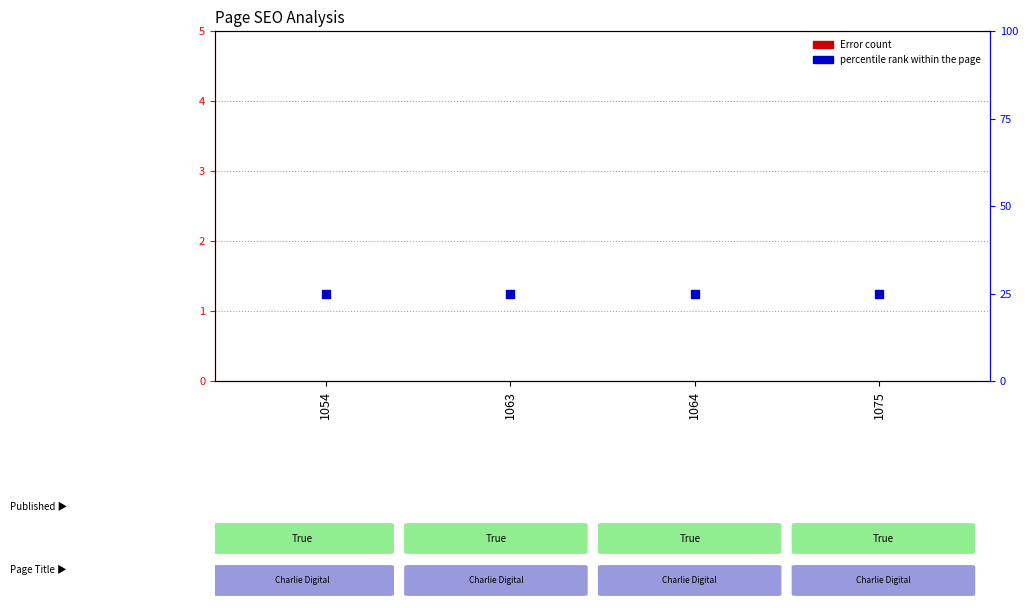

Which series reaches the minimum Y coordinate?

Error count